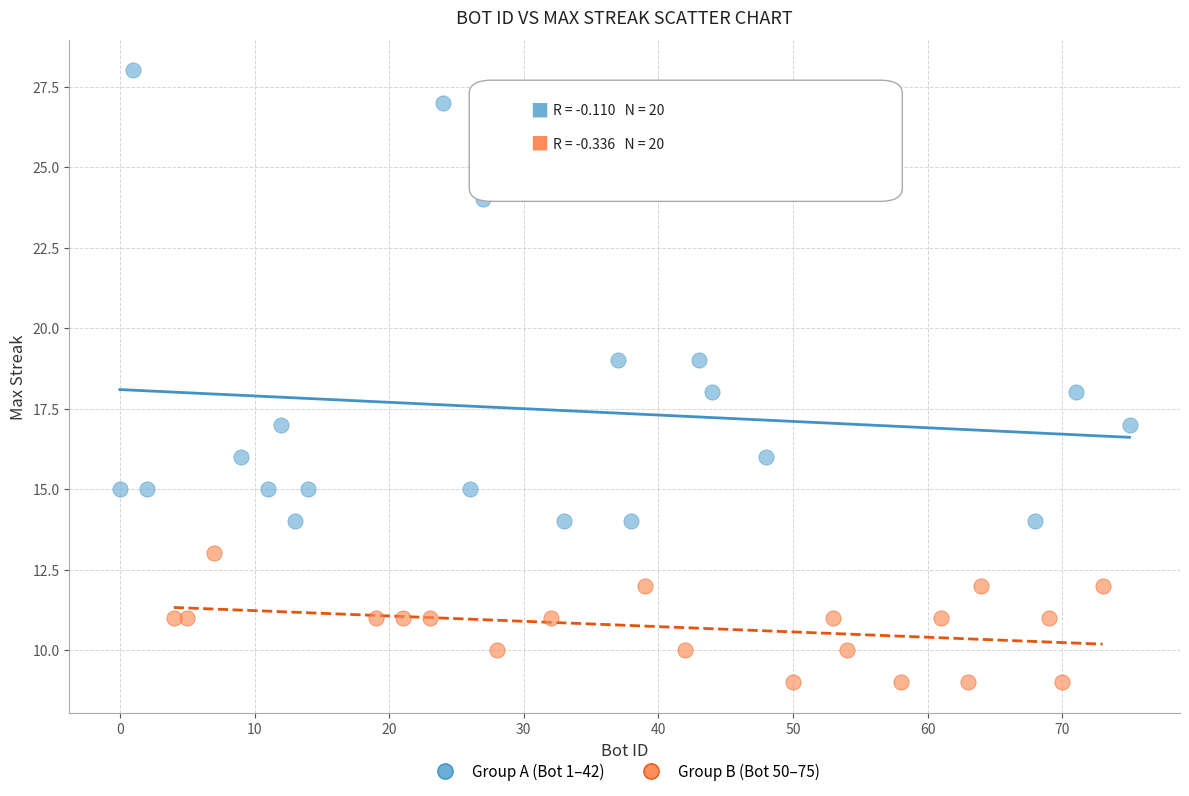

Which series has the widest spread of Y values?

Group A (Bot 1–42)